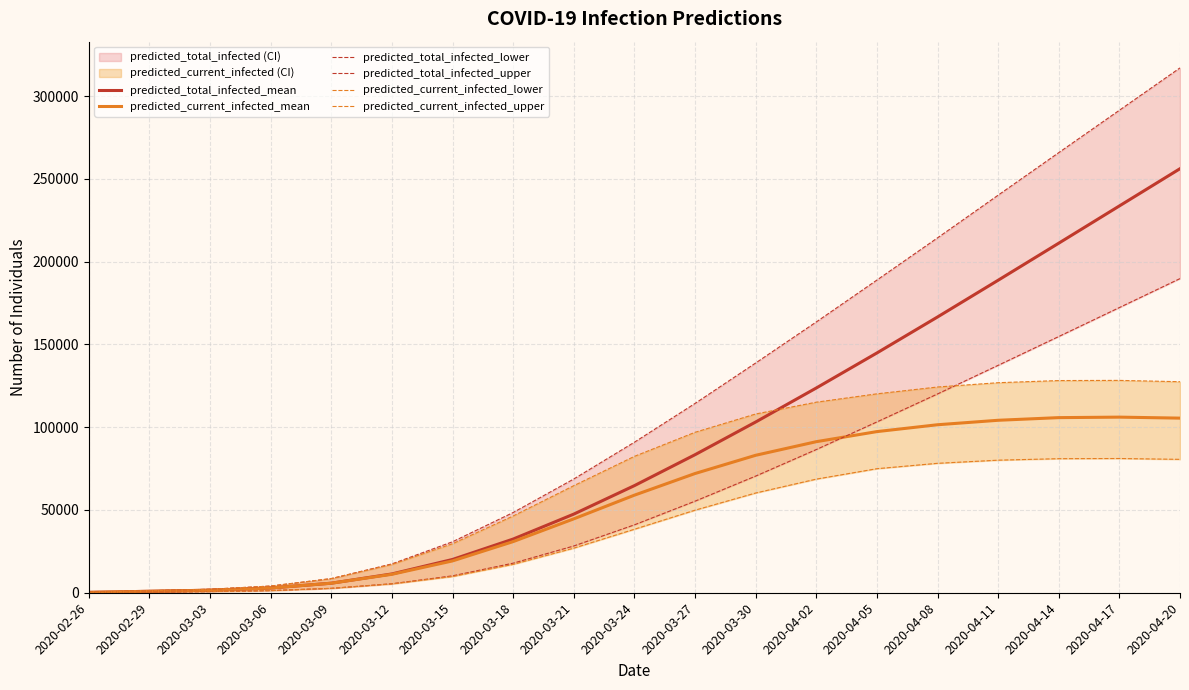

In predicted_current_infected_lower, how many points are higher than both neighbors (excluding endpoints)?

1